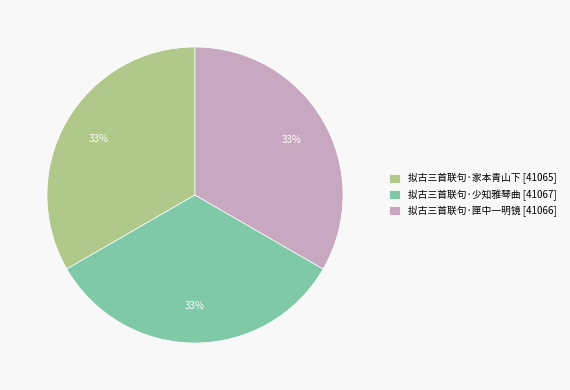

Does 拟古三首联句·匣中一明镜 account for over 50% of the chart?

No